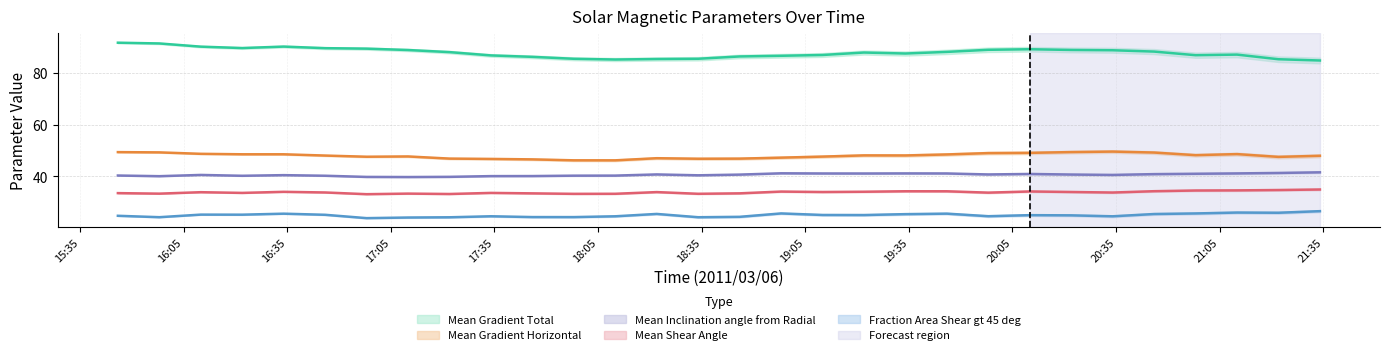

What is the difference between the maximum and minimum values in the Mean Gradient Horizontal series?

3.4